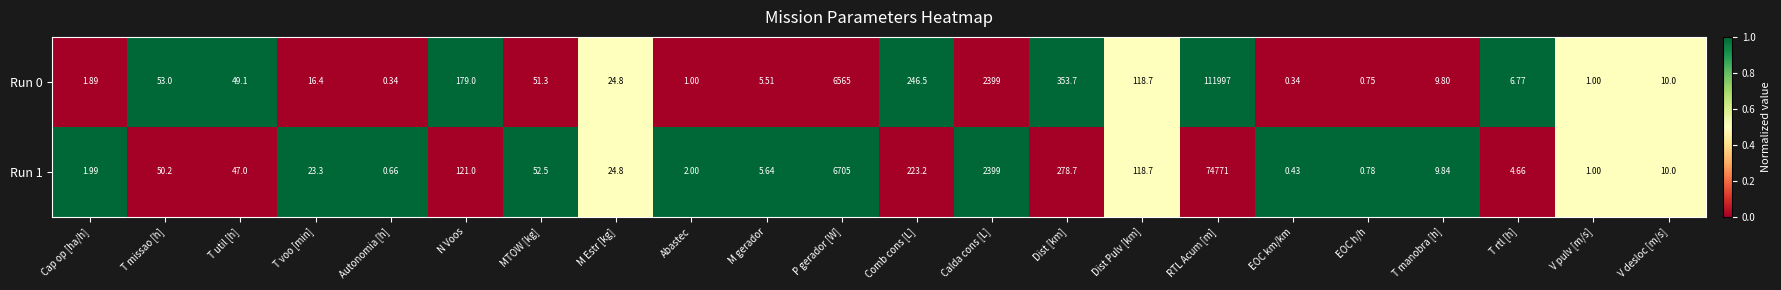

Is the value of Run 1 at T manobra [h] greater than the value of Run 0 at T util [h]?

No